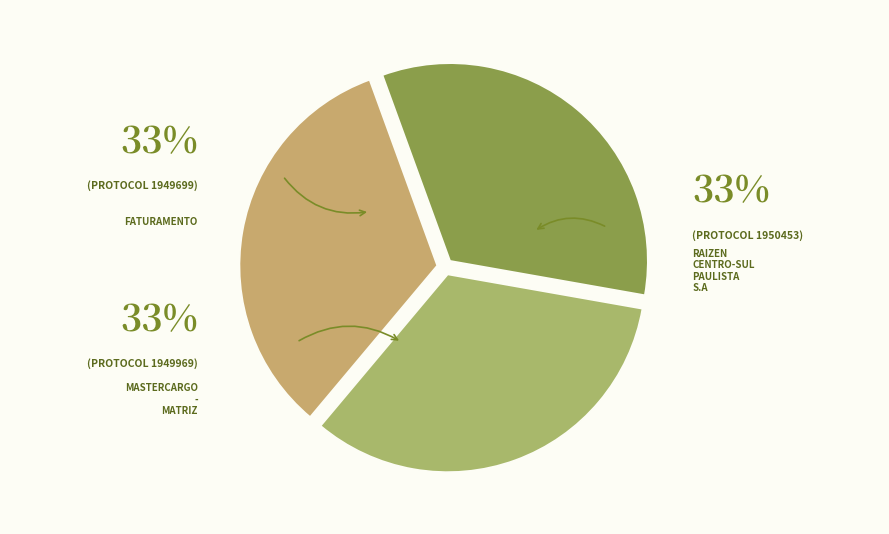

What portion of the pie excludes MASTERCARGO - MATRIZ?

66.7%